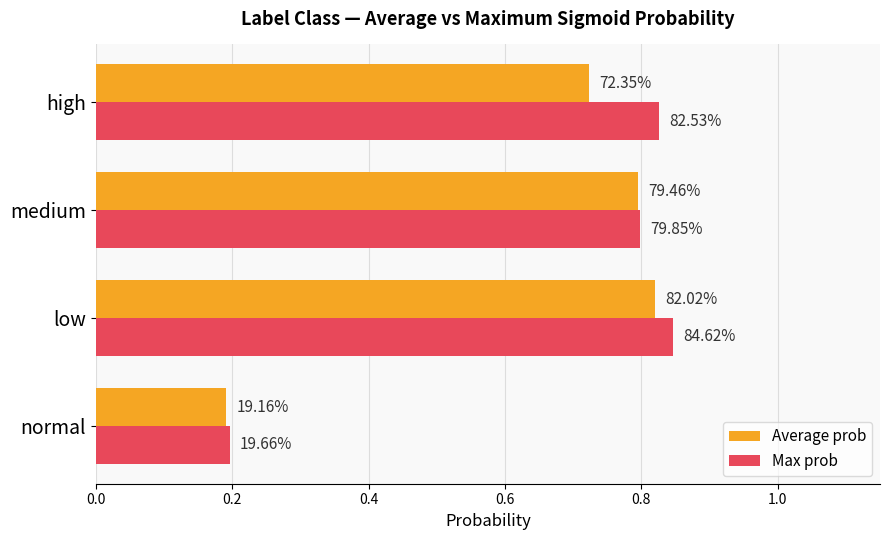

What are all the series names shown in the legend?

Average prob, Max prob